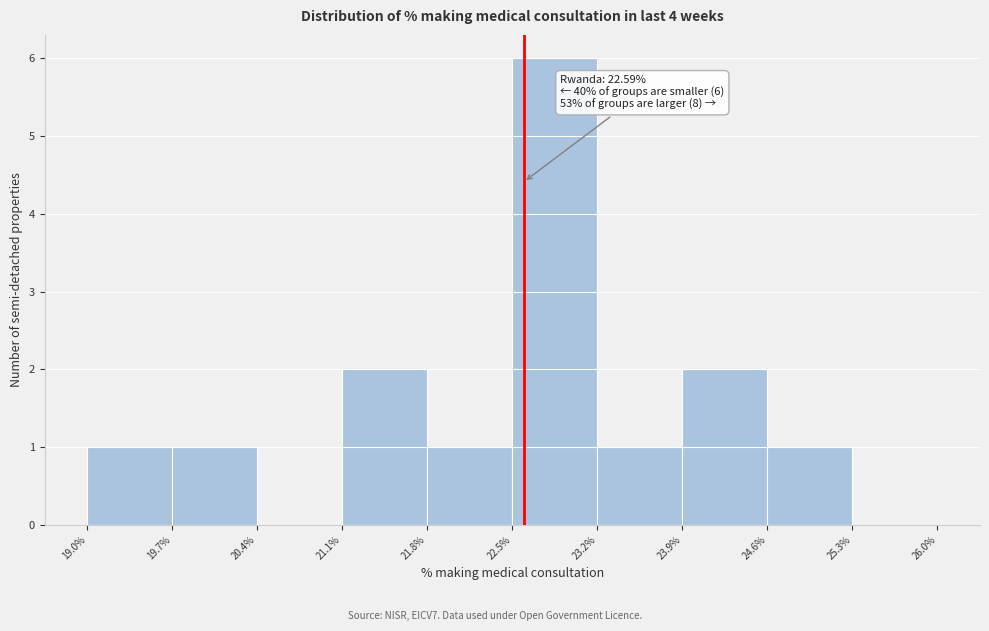

Over which range of the x-axis is the bar tallest?

22.5% to 23.2%